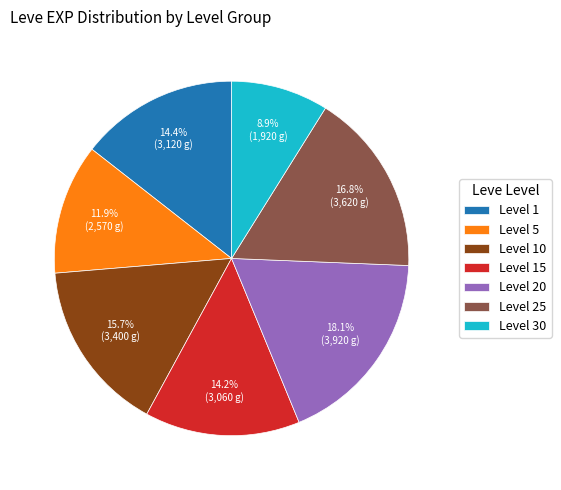

How much of the chart is everything except Level 30?

91.1%